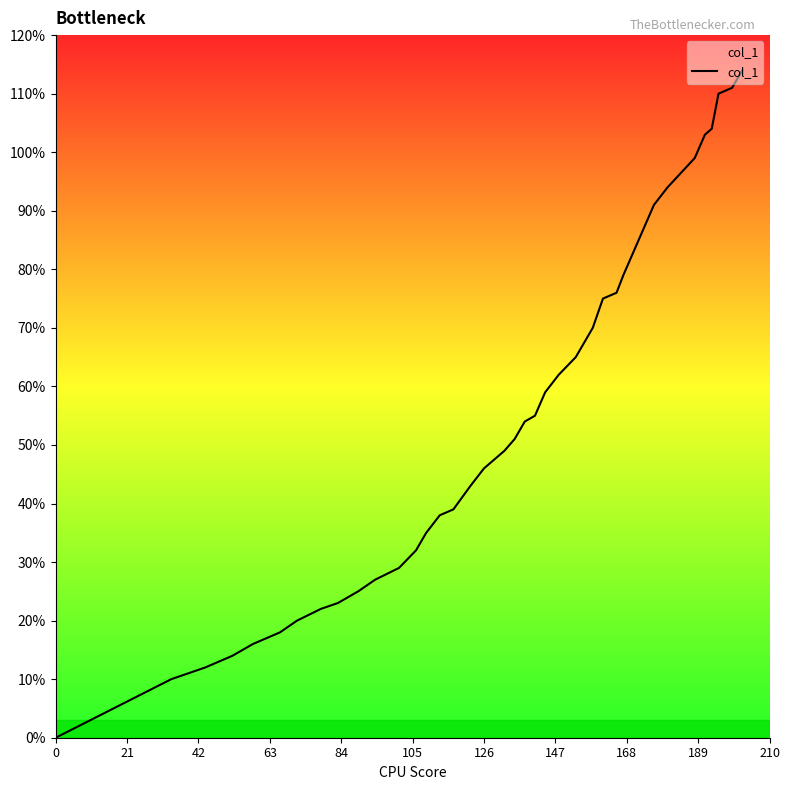

Reading right to left, list all the values displayed in this chart.

1.1	1.1	1.1	1.0	1.0	1.0	0.9	0.9	0.9	0.8	0.8	0.8	0.8	0.7	0.7	0.6	0.6	0.6	0.5	0.5	0.5	0.5	0.5	0.4	0.4	0.4	0.3	0.3	0.3	0.3	0.2	0.2	0.2	0.2	0.2	0.2	0.1	0.1	0.1	0.0